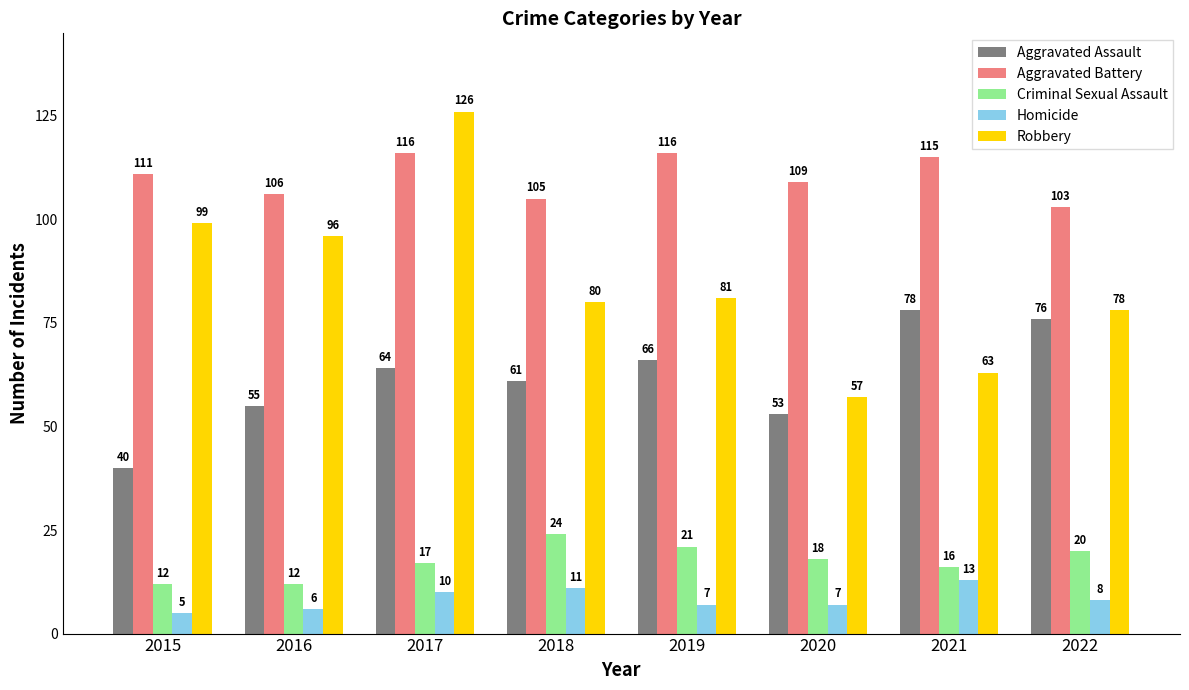

How many series are shown in this chart?

5